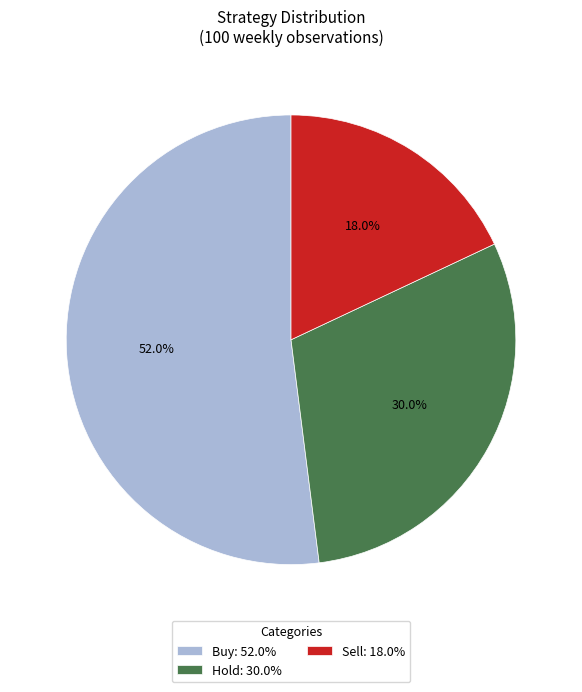

Combined, what portion of the pie is Buy and Hold?

82.0%